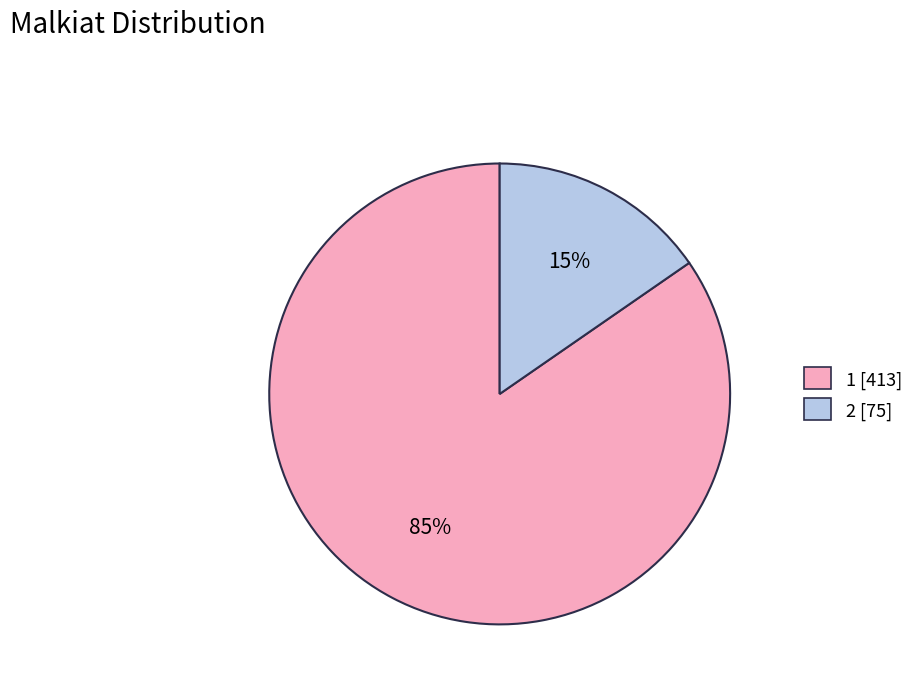

How many slices are in this pie chart?

2